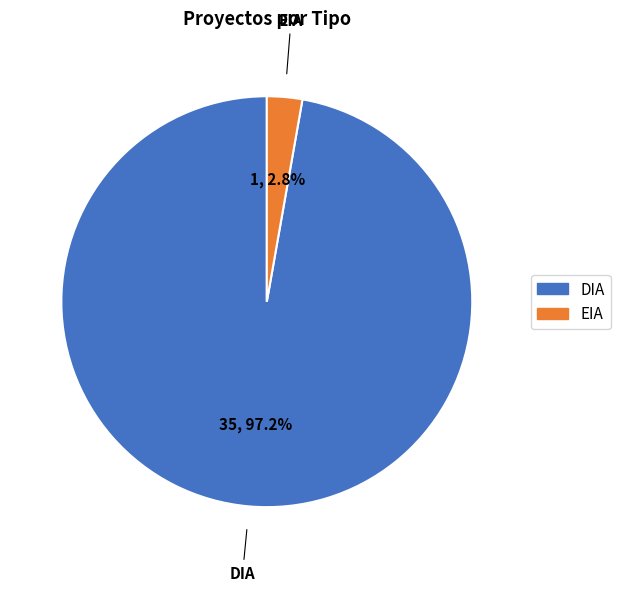

Which slice is the smallest?

EIA